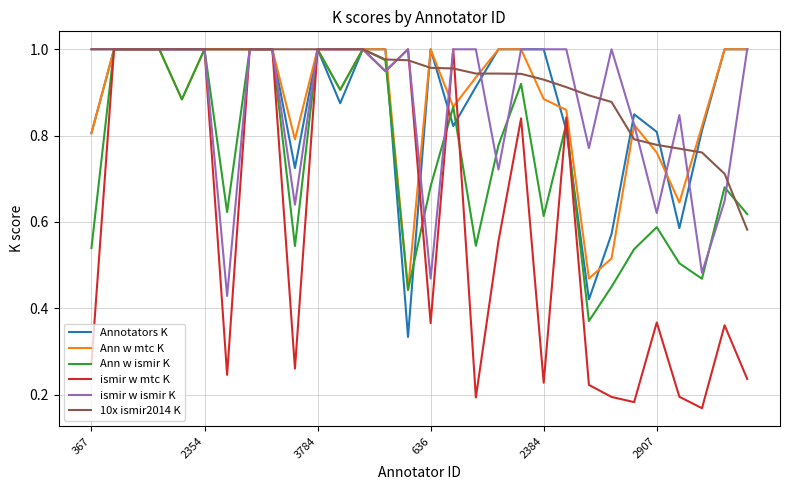

Which series has the largest total across all categories?

10x ismir2014 K